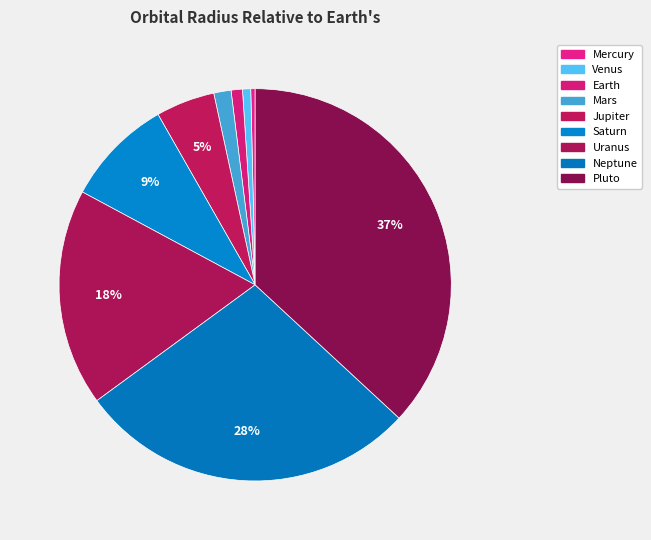

How many slices are in this pie chart?

9